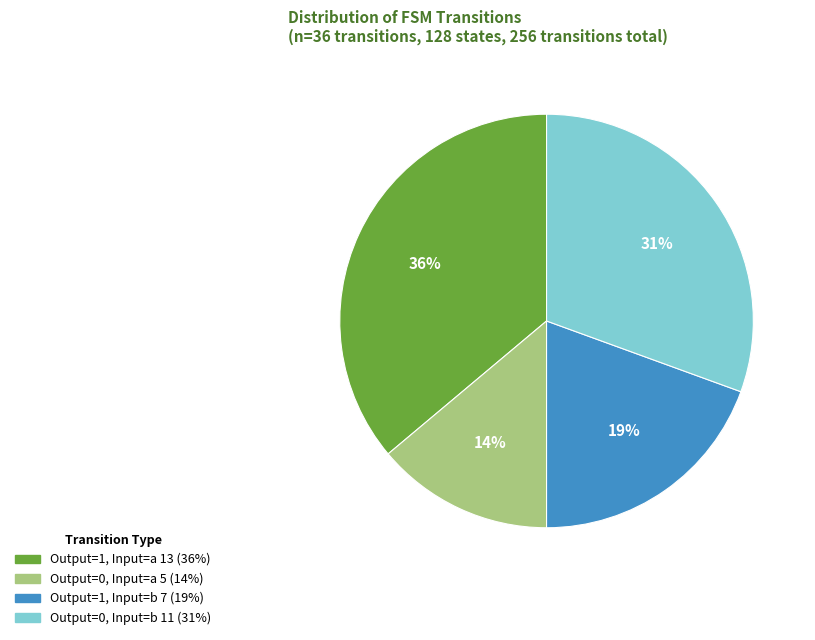

How many segments does this pie chart have?

4